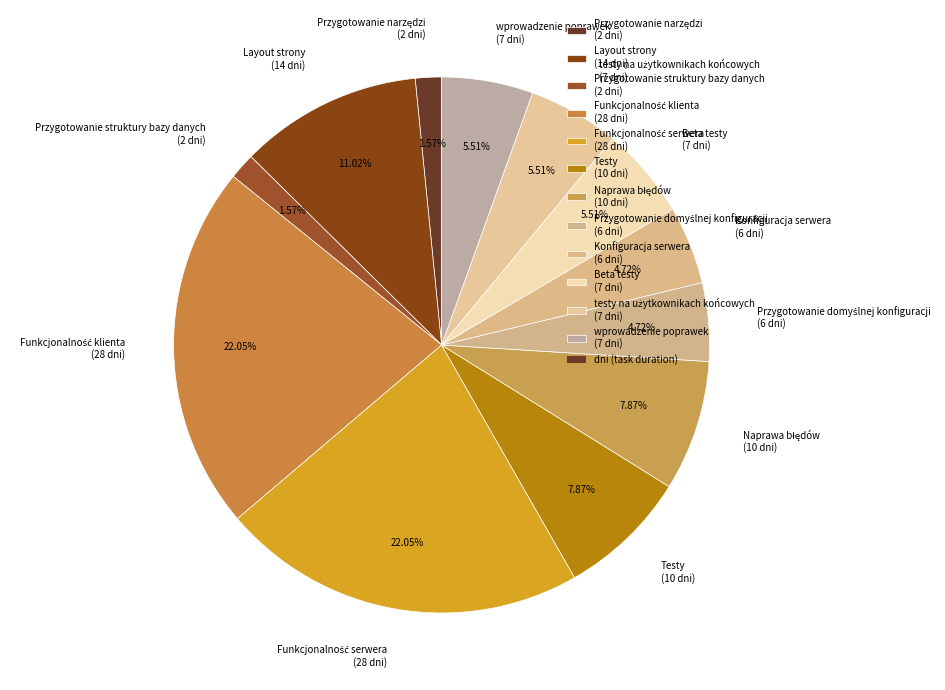

Is there a majority slice in this chart?

No